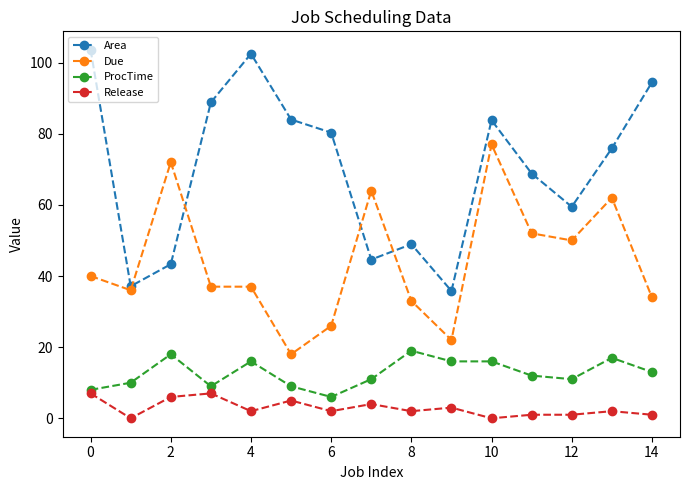

True or false: Due and ProcTime cross at least once.

False